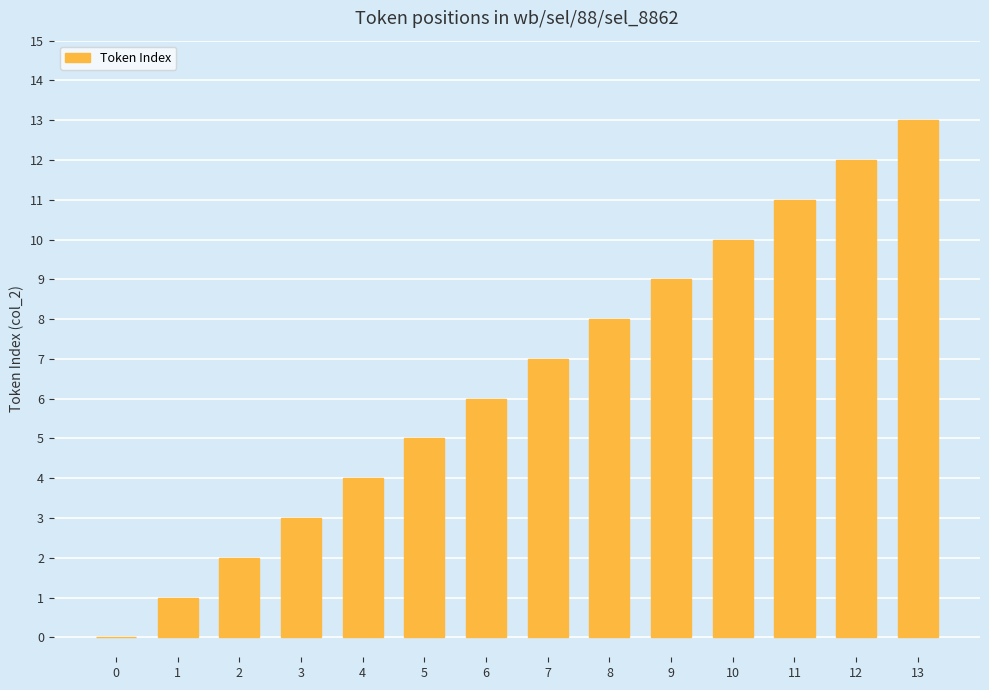

Which label corresponds to the largest value in the chart?

13